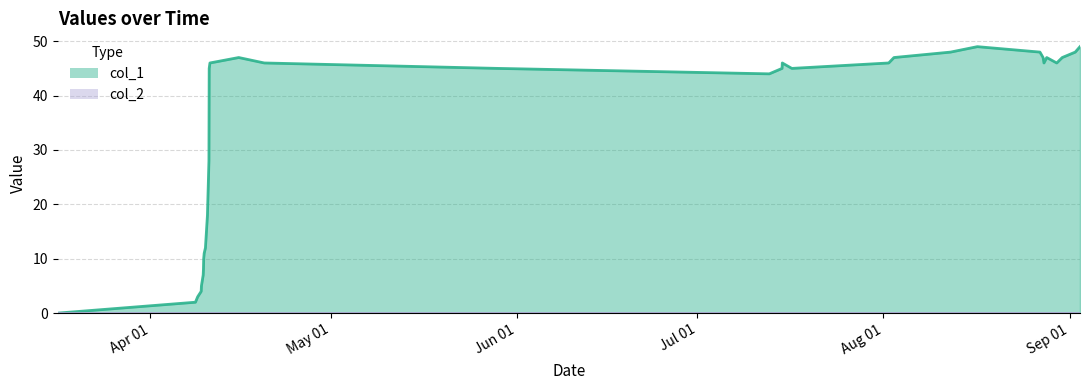

True or false: col_2 line and col_1 line intersect in this chart.

False